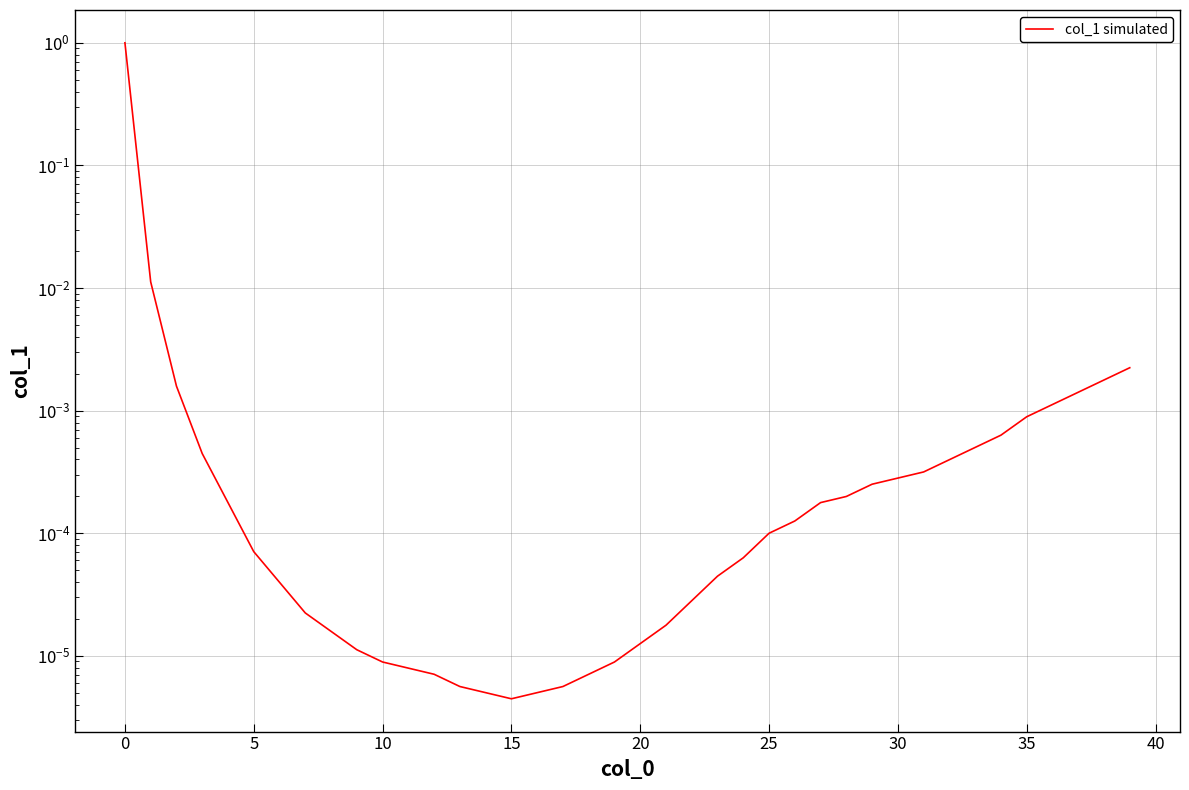

Does the chart display data point markers on the line(s)?

No